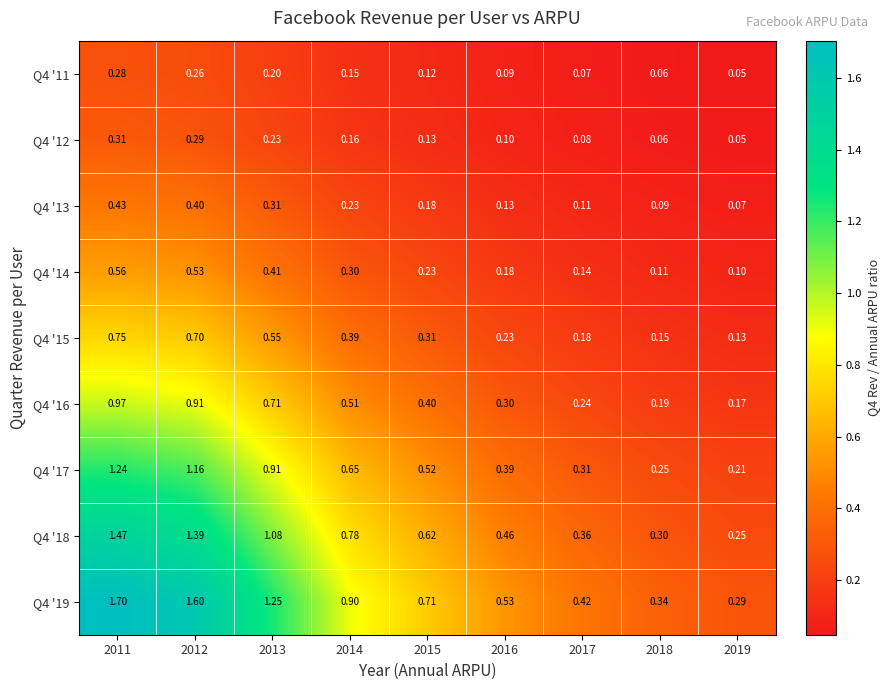

Is the value of Q4 '14 at 2012 greater than the value of Q4 '15 at 2015?

Yes